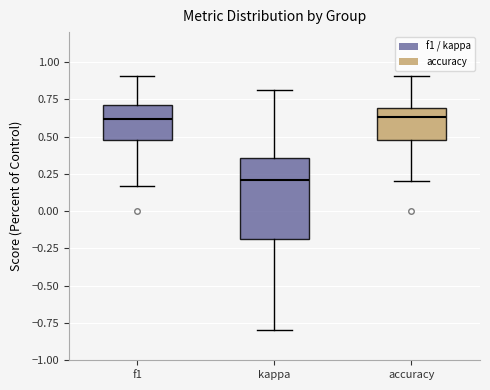

Comparing the boxes themselves (not the whiskers), which one is the tallest?

kappa